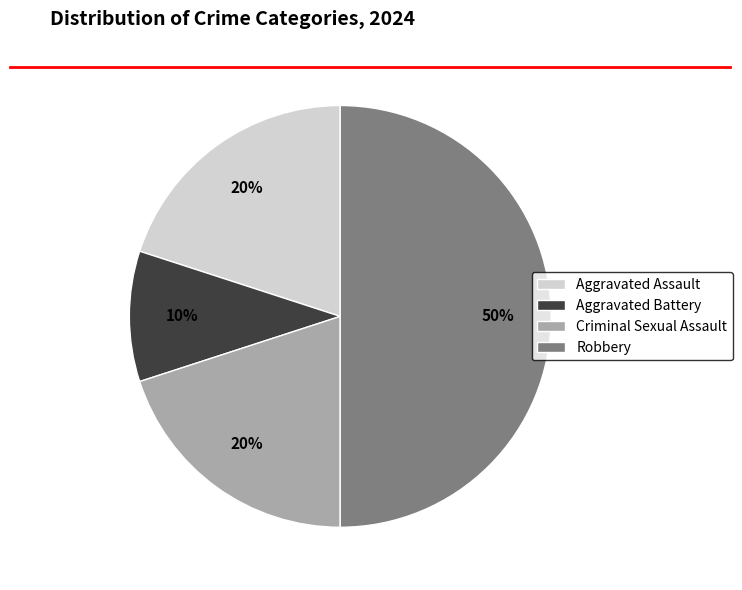

Is the sum of Aggravated Assault and Robbery greater than half?

Yes